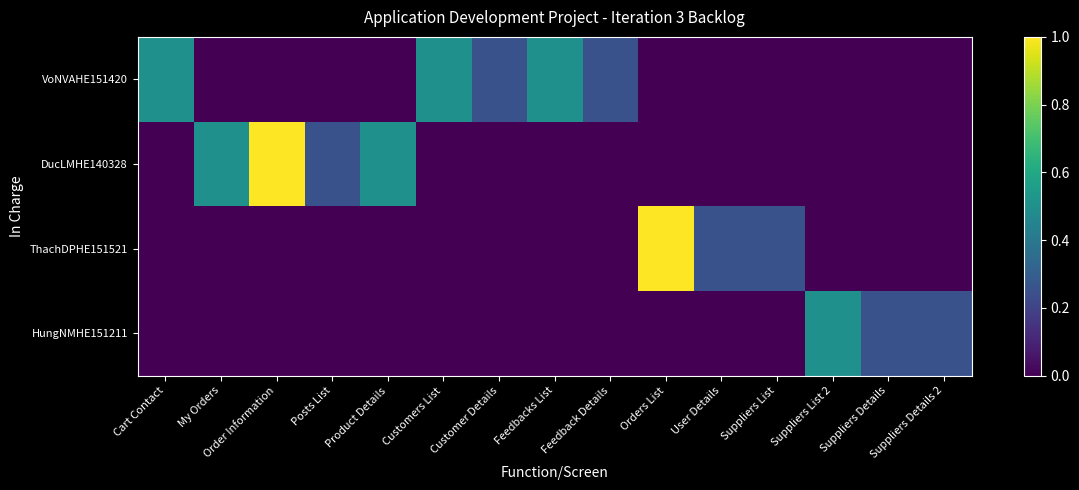

At how many categories does at least one series exceed 0?

15